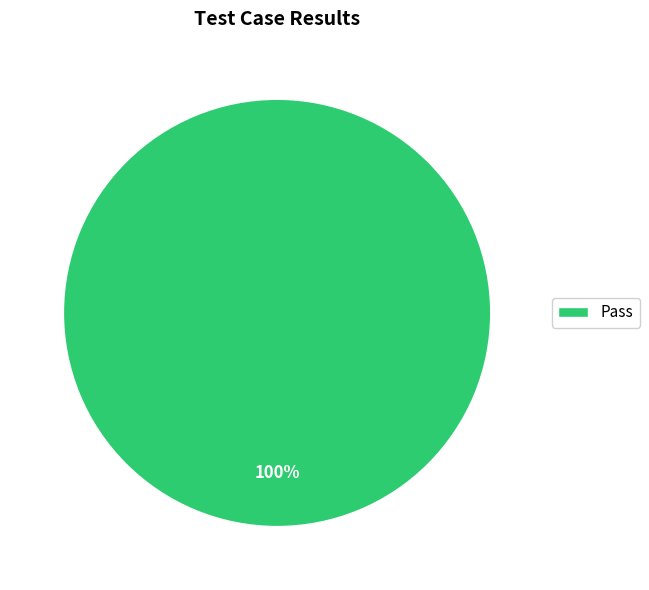

Is it true that Pass is 88% of the pie?

False